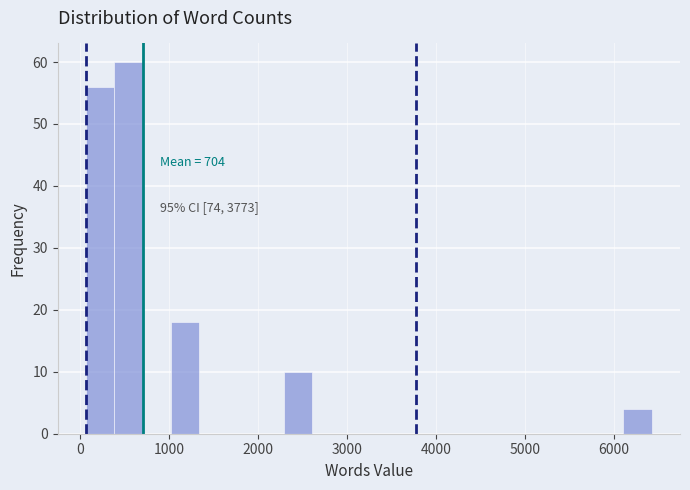

Around what value on the x-axis is the tallest bar? Give the approximate position of its centre, as read against the axis.

500